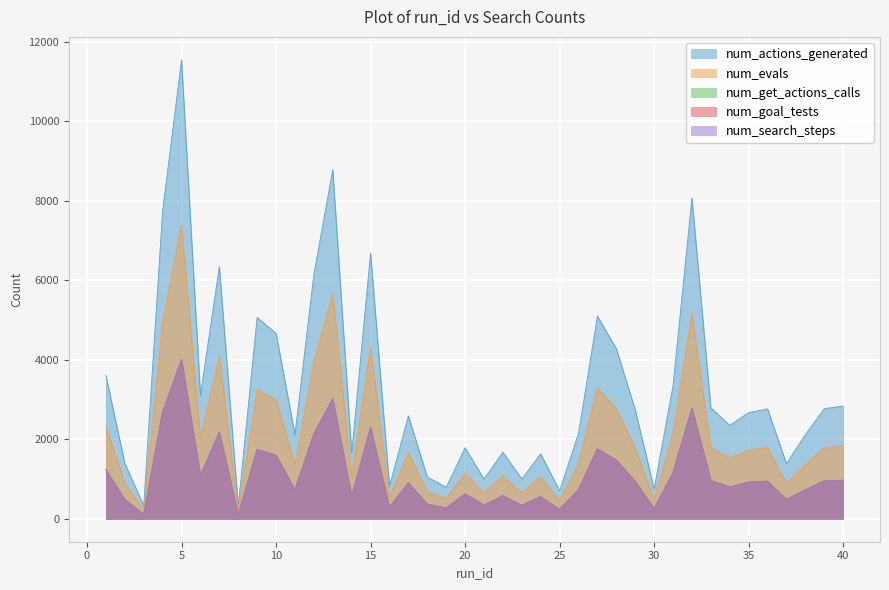

Is the value of num_goal_tests at 3 greater than the value of num_evals at 33?

No